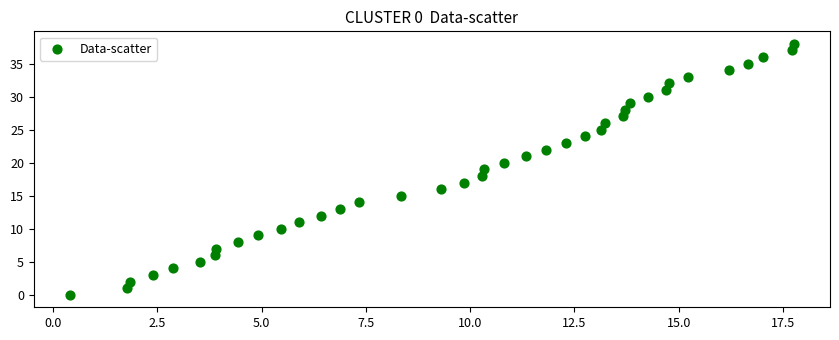

What is the range of Y values (max minus min)?

38